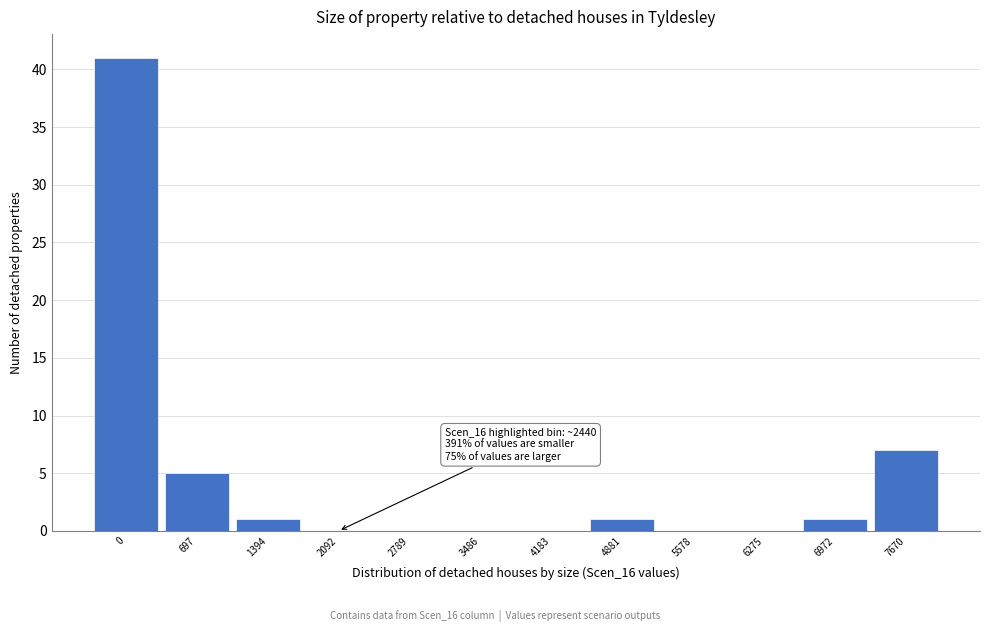

Reading right to left, list all the values displayed in this chart.

7670=7	6972=1	6275=0	5578=0	4881=1	4183=0	3486=0	2789=0	2092=0	1394=1	697=5	0=41